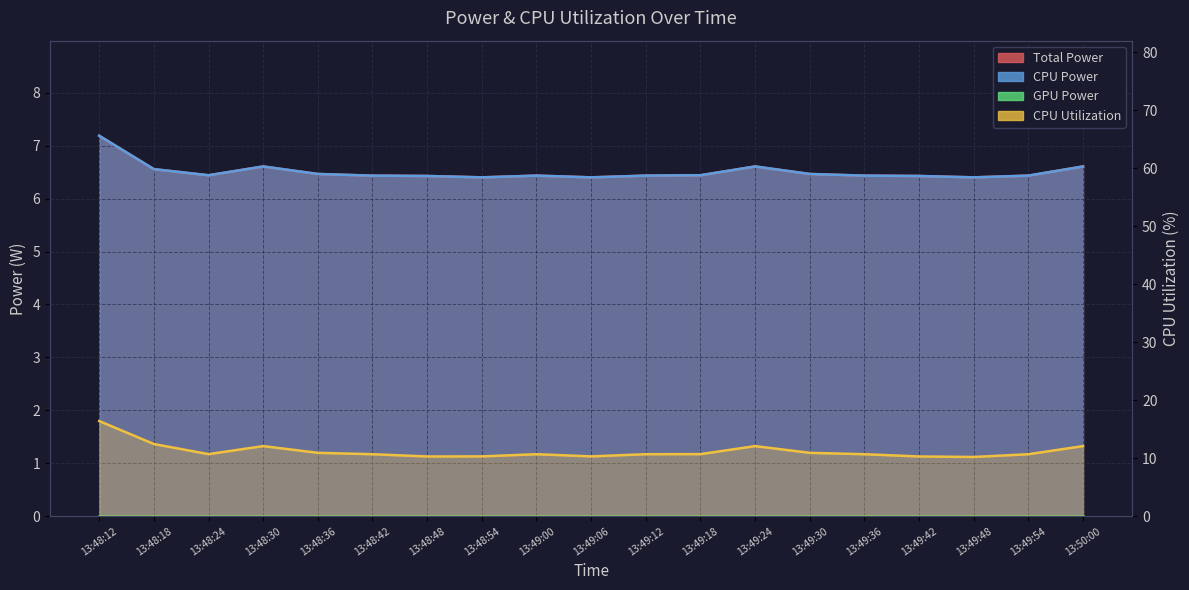

What position from the right is 13:48:48?

13